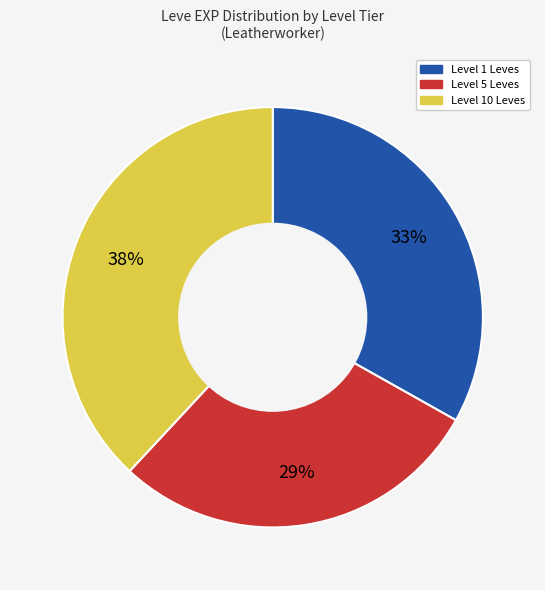

To the nearest percent, what is the difference between the largest and smallest slice percentages?

9%